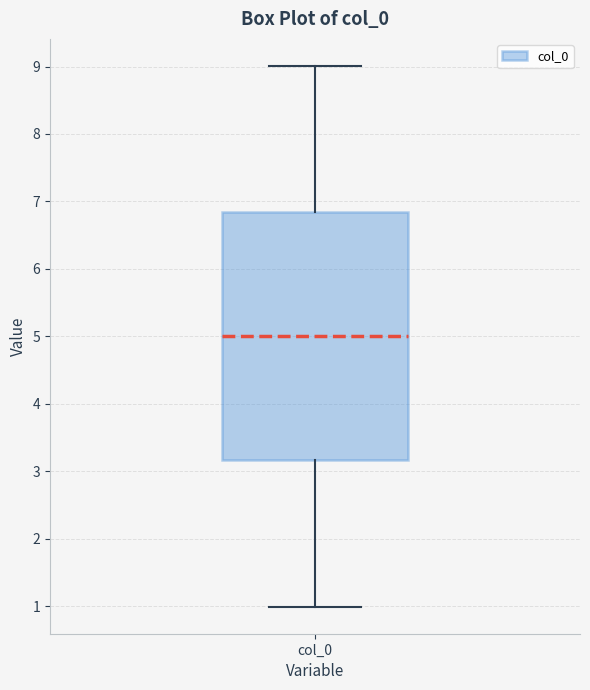

Transcribe this box plot: give where the median line is, the range the box spans, and where the two whiskers end, as read against the y-axis. The values are not printed on the chart, so give them approximately, as read against the axis.

median 5.0, box 3.2 to 6.8, whiskers 1.0 to 9.0